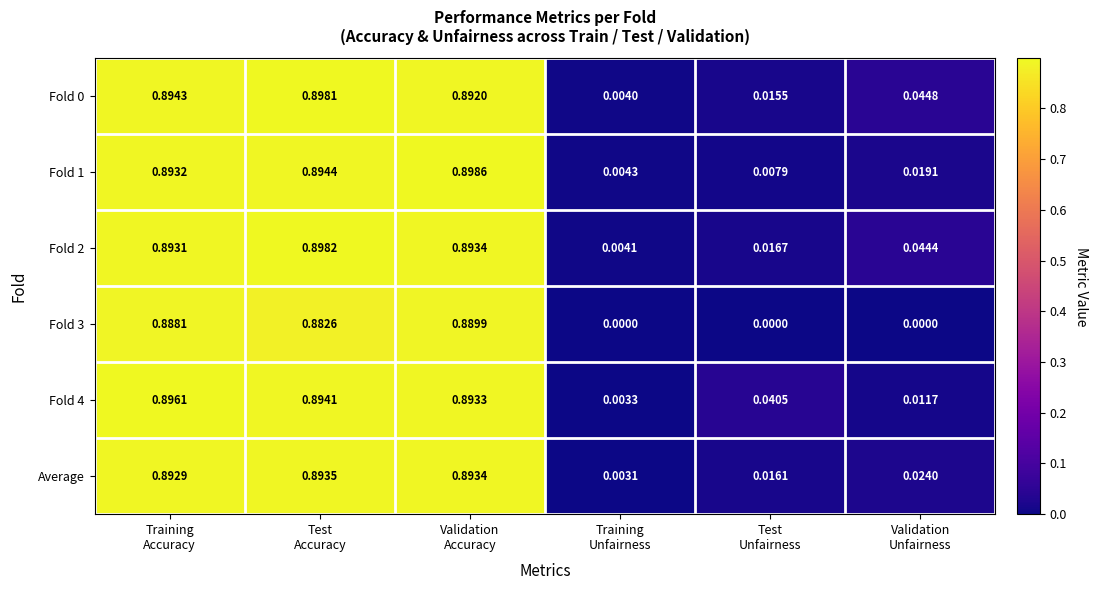

Between Training
Accuracy and Validation
Unfairness, which series saw the biggest shift?

Fold 3